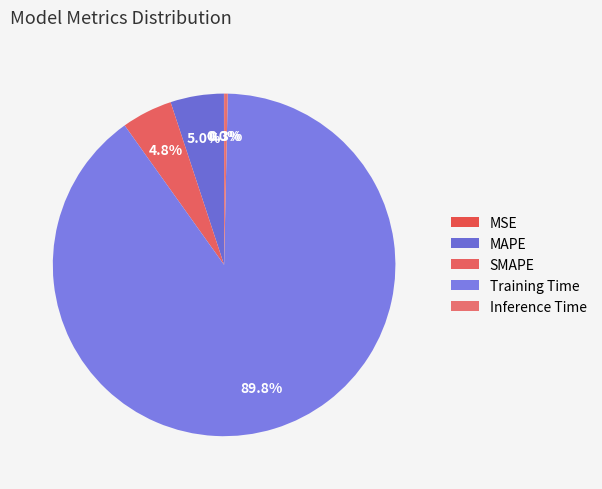

To the nearest percent, what is the combined percentage of MAPE and Inference Time?

5%